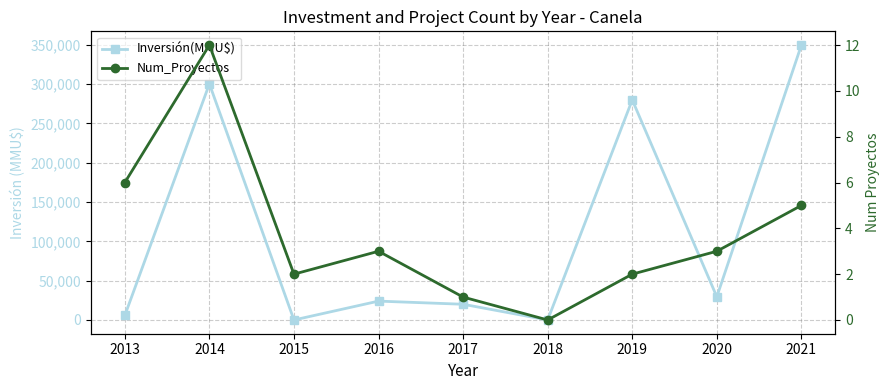

The value of Num_Proyectos at 2020 is 3. True or false?

True